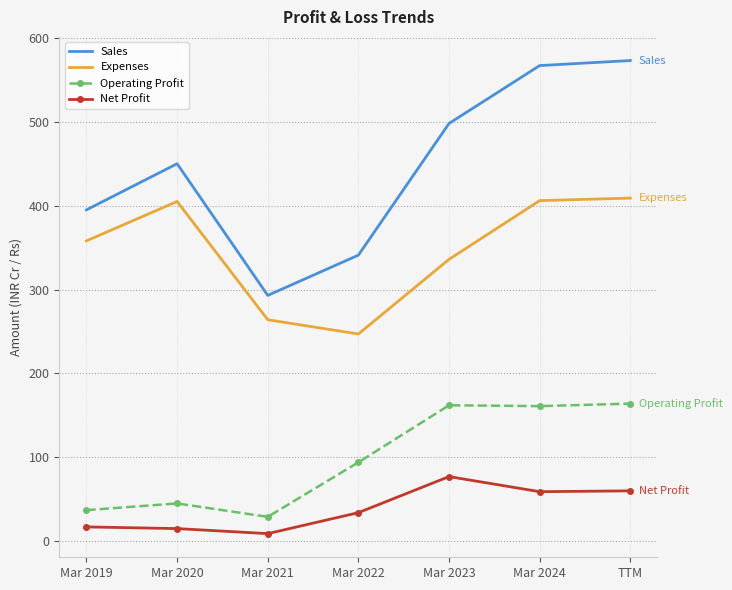

At which label is Sales closest to 433?

Mar 2020